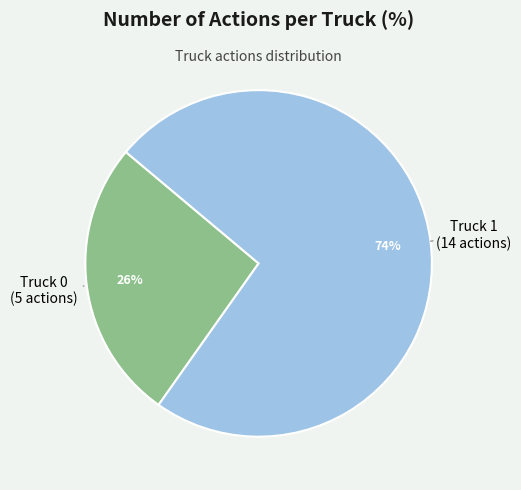

How many segments does this pie chart have?

2